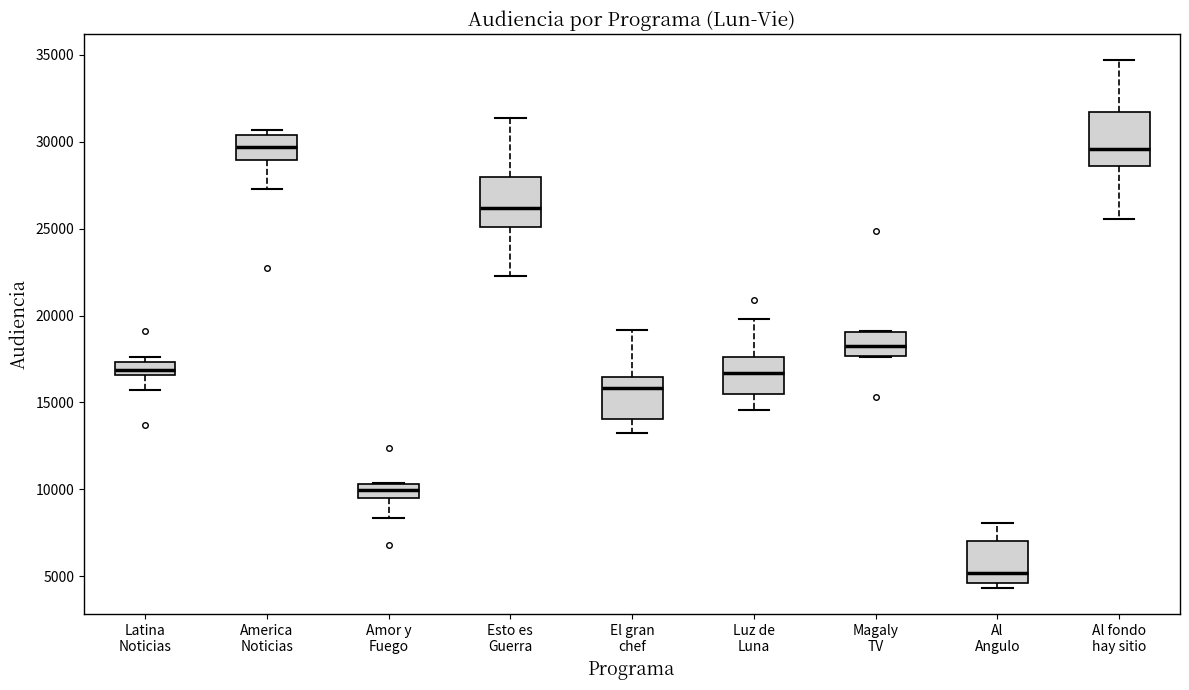

Where does the upper whisker of the box for Esto es Guerra end on the y-axis? The values are not printed on the chart, so give them approximately, as read against the axis.

31500